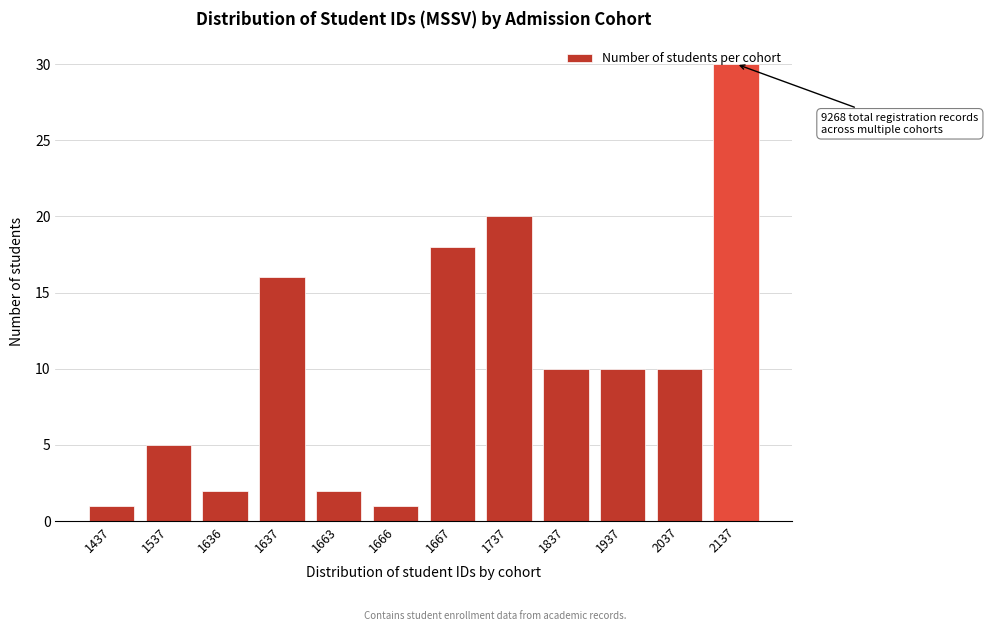

What is the change in value from 1636 to 1837?

+8